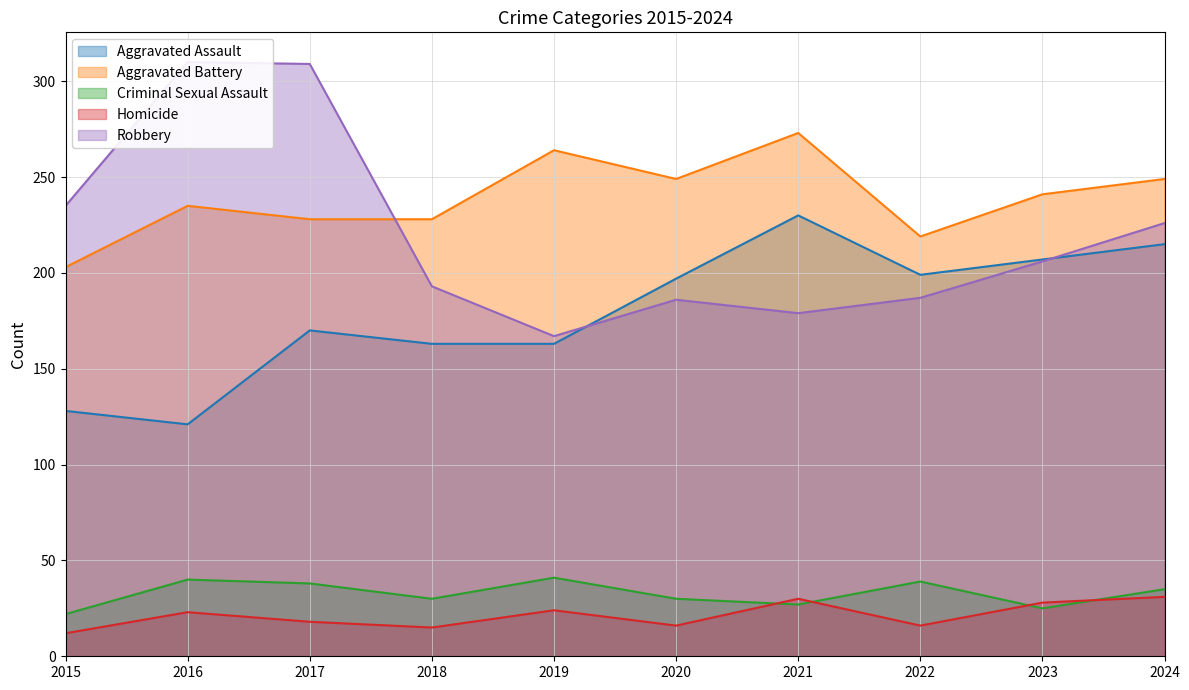

Reading left to right, extract all data points from this chart.

Aggravated Assault: 2015=128	2016=121	2017=170	2018=163	2019=163	2020=197	2021=230	2022=199	2023=207	2024=215
Aggravated Battery: 2015=203	2016=235	2017=228	2018=228	2019=264	2020=249	2021=273	2022=219	2023=241	2024=249
Criminal Sexual Assault: 2015=22	2016=40	2017=38	2018=30	2019=41	2020=30	2021=27	2022=39	2023=25	2024=35
Homicide: 2015=12	2016=23	2017=18	2018=15	2019=24	2020=16	2021=30	2022=16	2023=28	2024=31
Robbery: 2015=235	2016=310	2017=309	2018=193	2019=167	2020=186	2021=179	2022=187	2023=206	2024=226